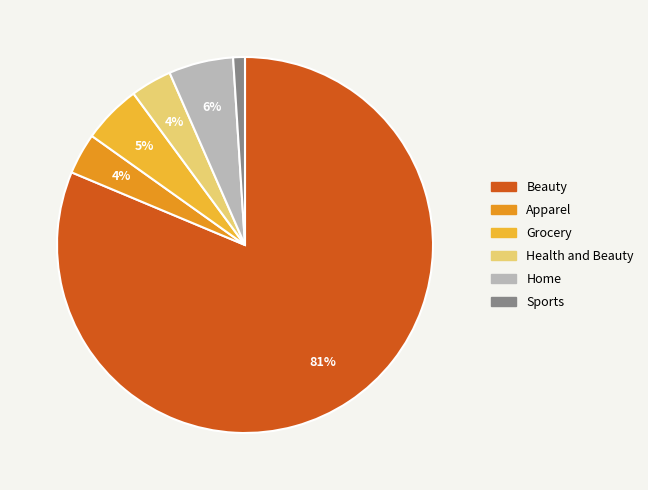

To the nearest percent, what is the combined percentage of Home and Grocery?

11%